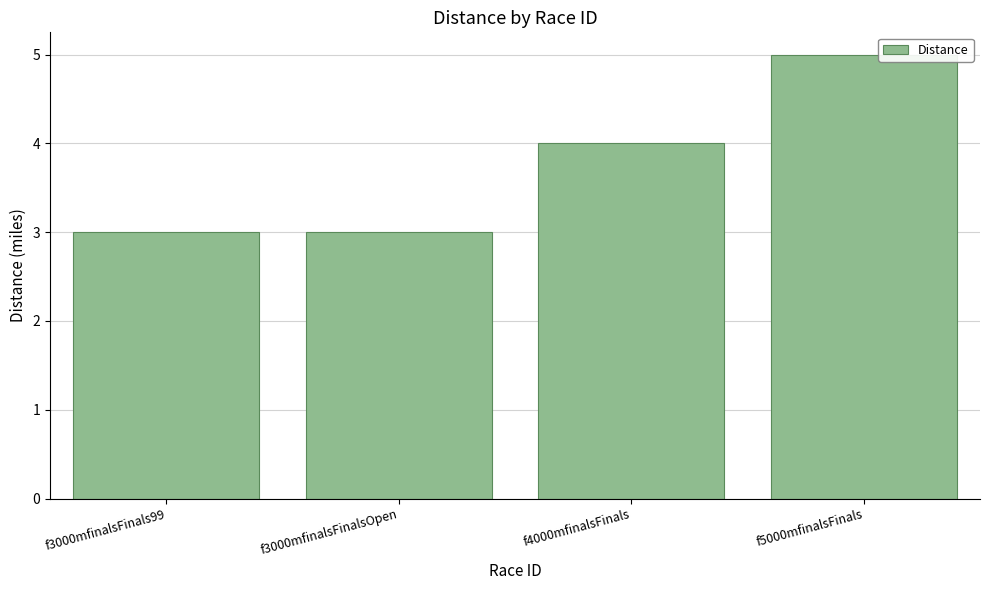

Count the values in the range 3 to 5.

4